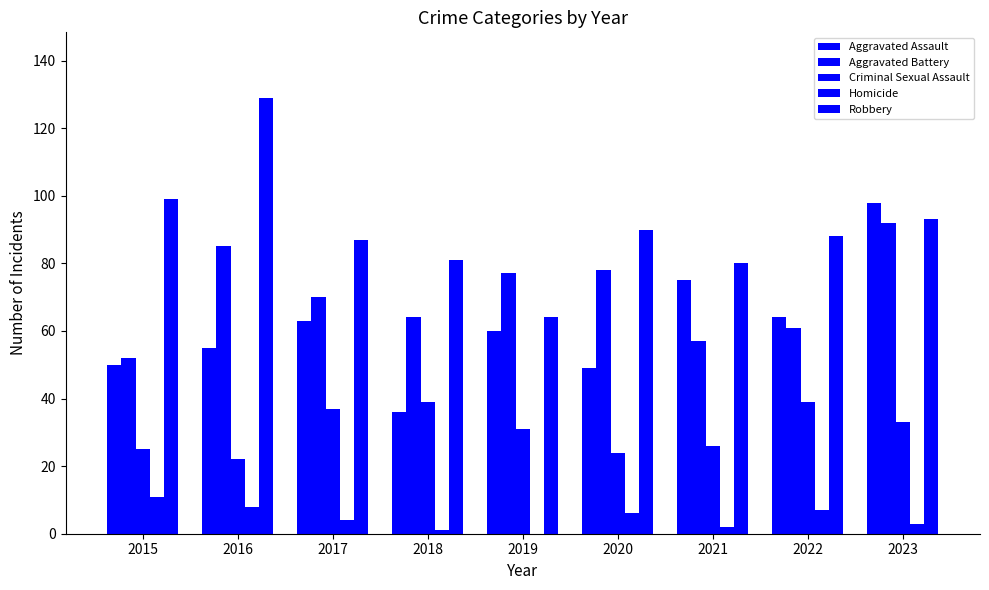

Are the bars horizontal?

No